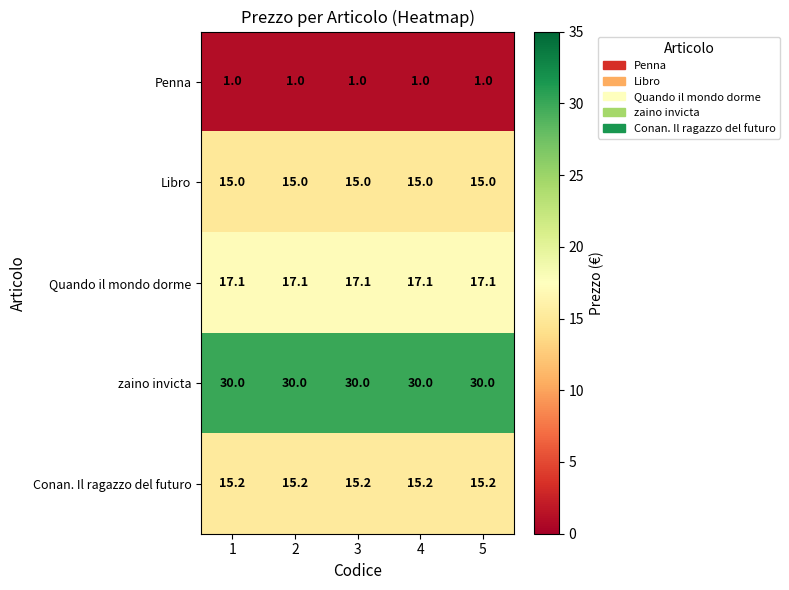

Is it true that zaino invicta equals 30.0 at 3?

True